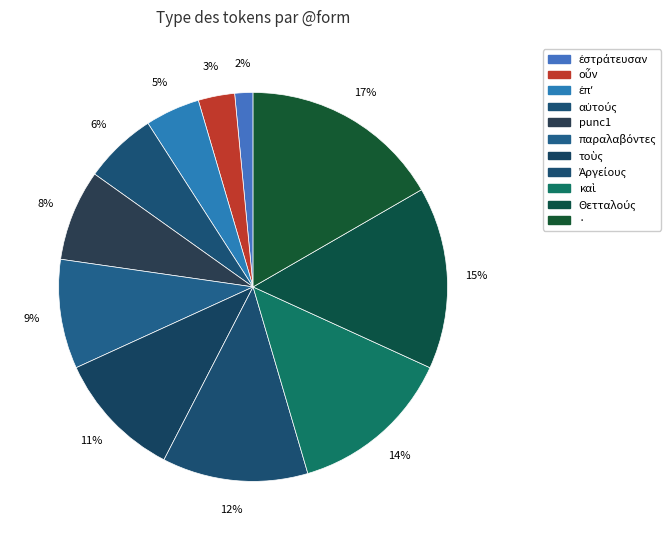

Which slice is the smallest?

ἐστράτευσαν